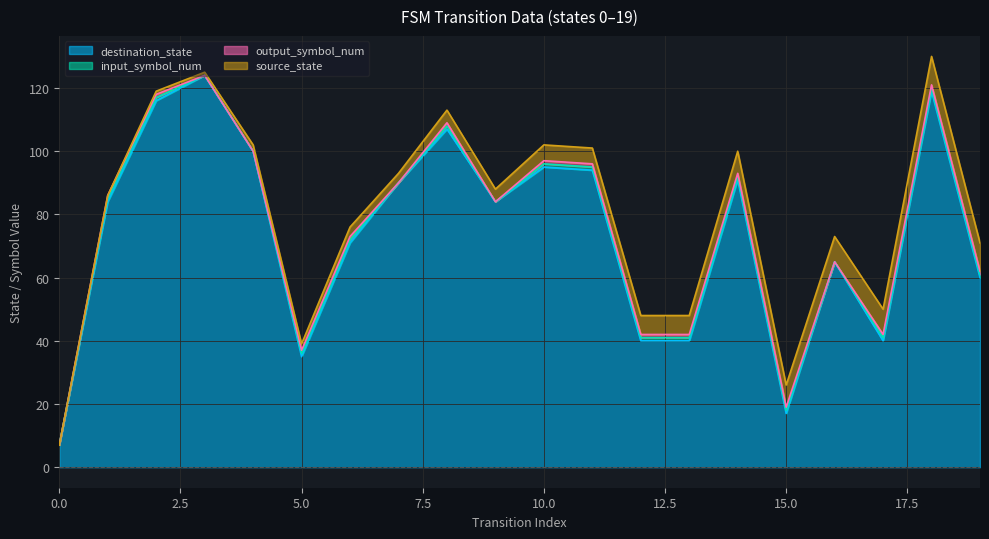

Reading left to right, extract all data points from this chart.

destination_state: 7	84	116	124	100	35	71	90	107	84	95	94	40	40	91	17	65	40	119	60
input_symbol_num: 0	1	1	0	0	1	1	0	1	0	1	1	1	1	1	1	0	1	1	1
output_symbol_num: 0	1	1	0	0	1	1	0	1	0	1	1	1	1	1	1	0	1	1	1
source_state: 0	0	1	1	2	2	3	3	4	4	5	5	6	6	7	7	8	8	9	9